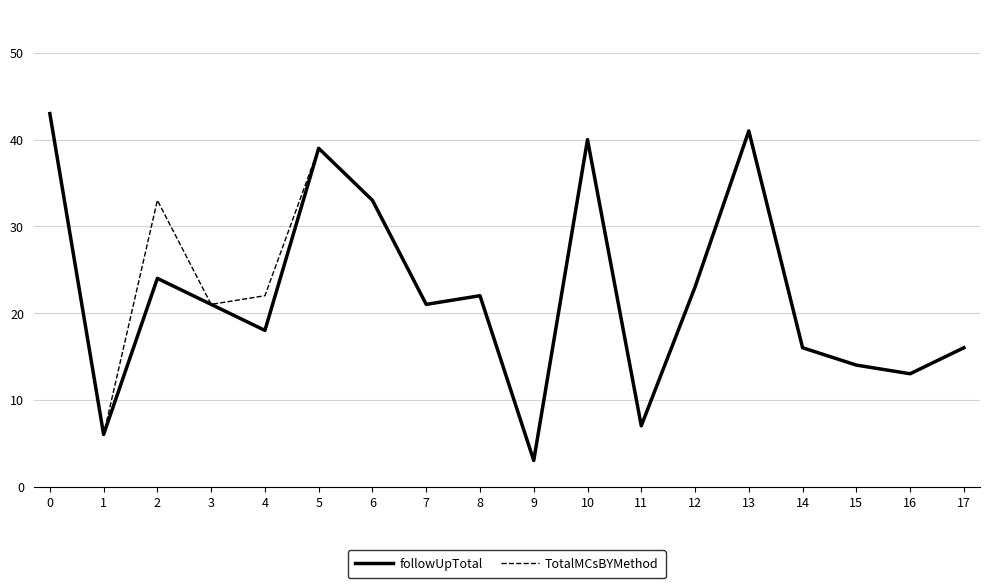

Is the value of followUpTotal at 15 greater than the value of TotalMCsBYMethod at 2?

No